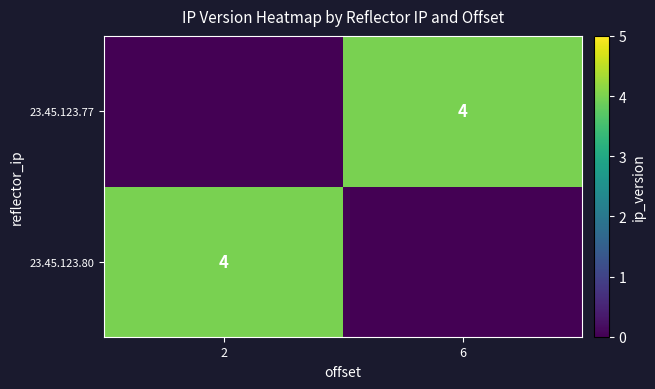

Is it true that 23.45.123.80 equals 2 at 2?

False